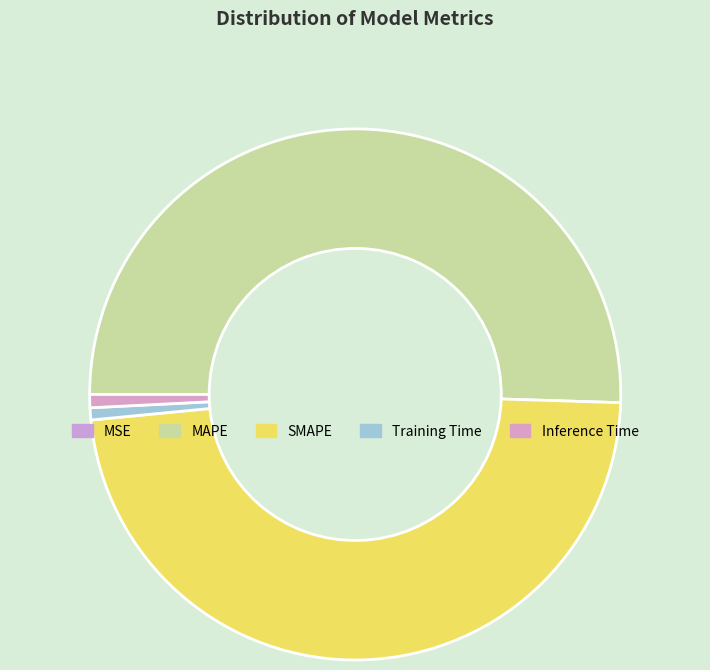

What is the change in value from MAPE to Inference Time?

-10.4